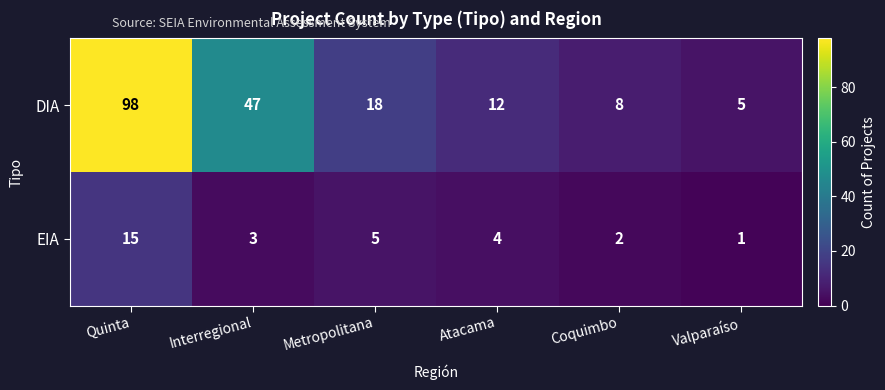

Which series changed the most between Interregional and Valparaíso?

DIA